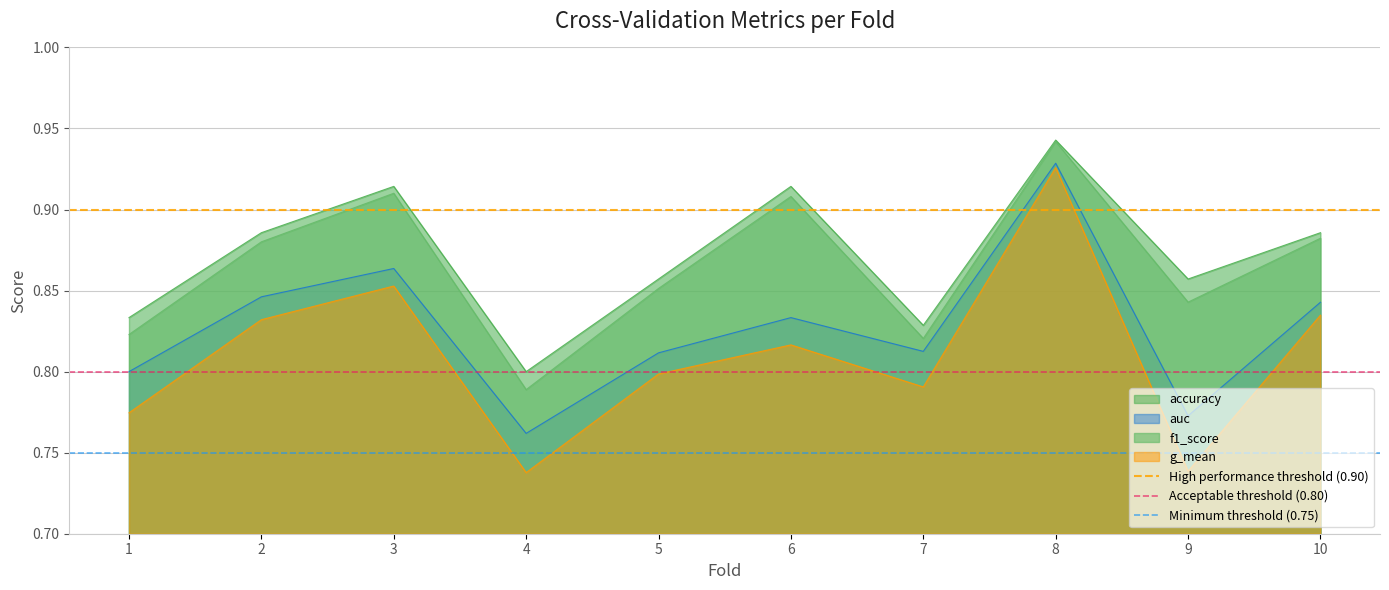

The g_mean series shows 0.5 at 4. True or false?

False